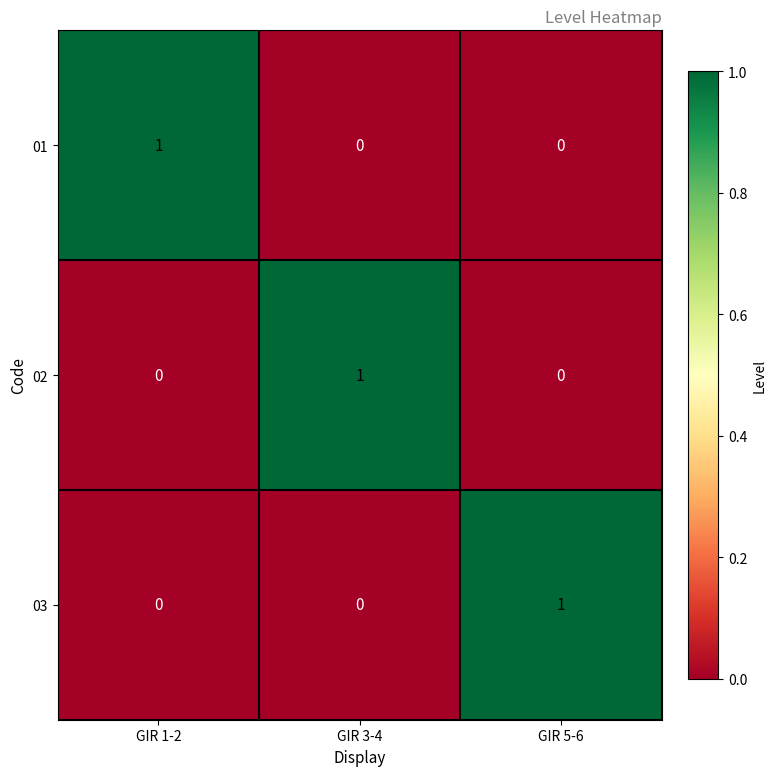

Which category has the highest value in the 02 series?

GIR 3-4